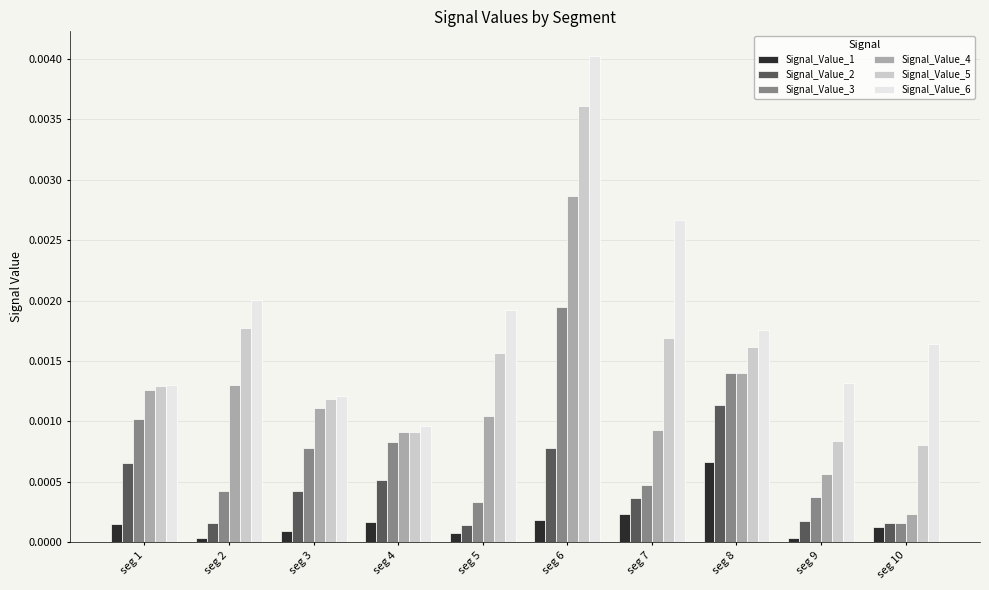

Between seg 3 and seg 6, which series saw the biggest shift?

Signal_Value_6